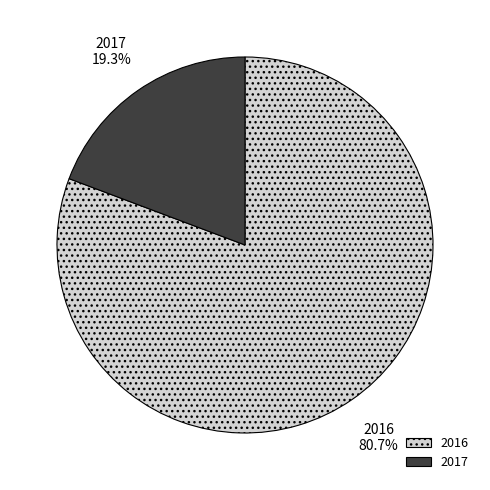

Is it true that 2016 is 92% of the pie?

False